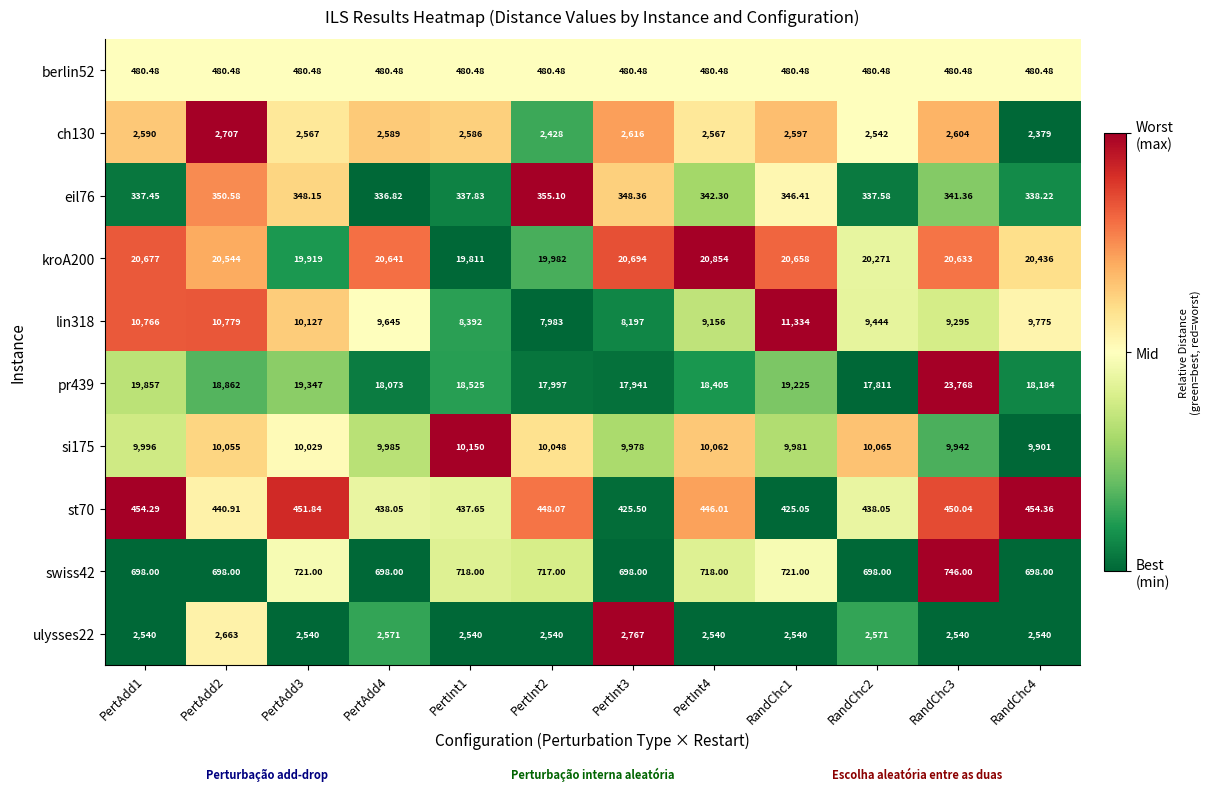

Count the number of categories in the chart.

12